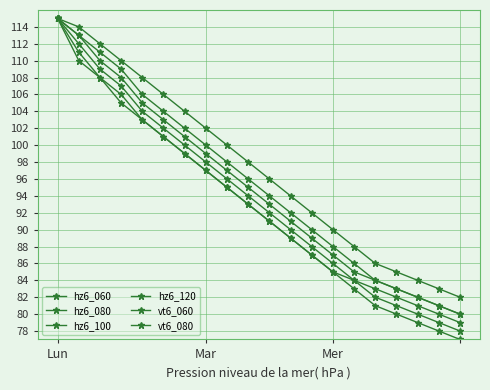

Does the chart have visible grid lines?

Yes